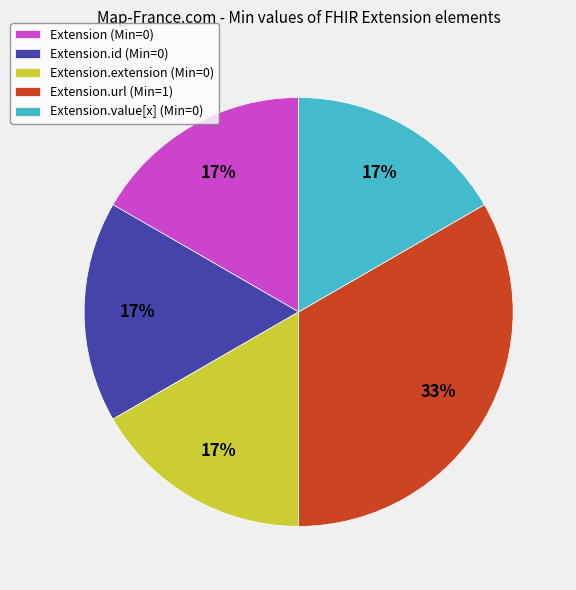

The Extension.value[x] (Min=0) slice represents 17% of the pie. True or false?

True